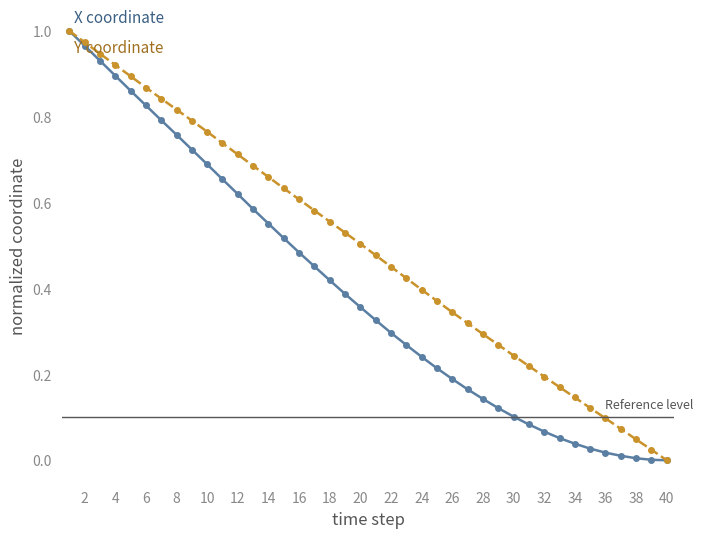

What is the total value across all series at 16?

1.1